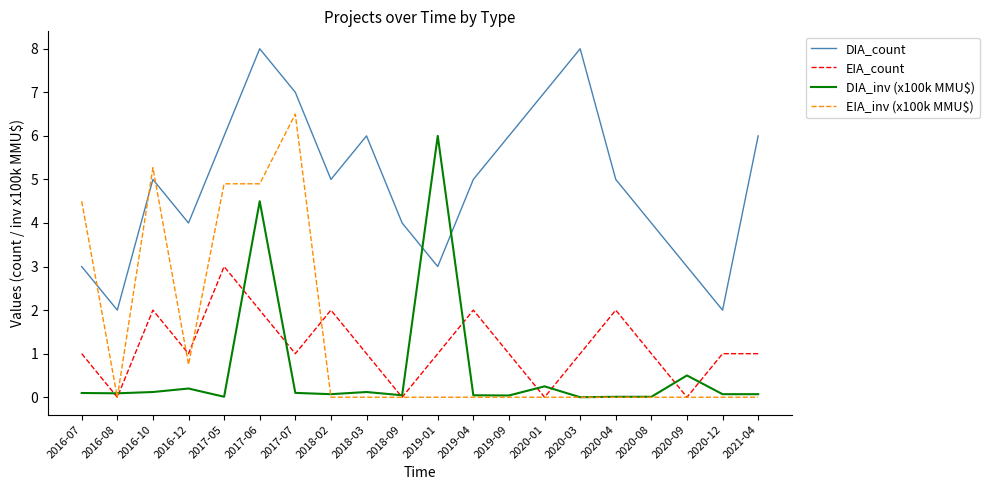

What is the highest value of the EIA_inv (x100k MMU$) series?

6.5